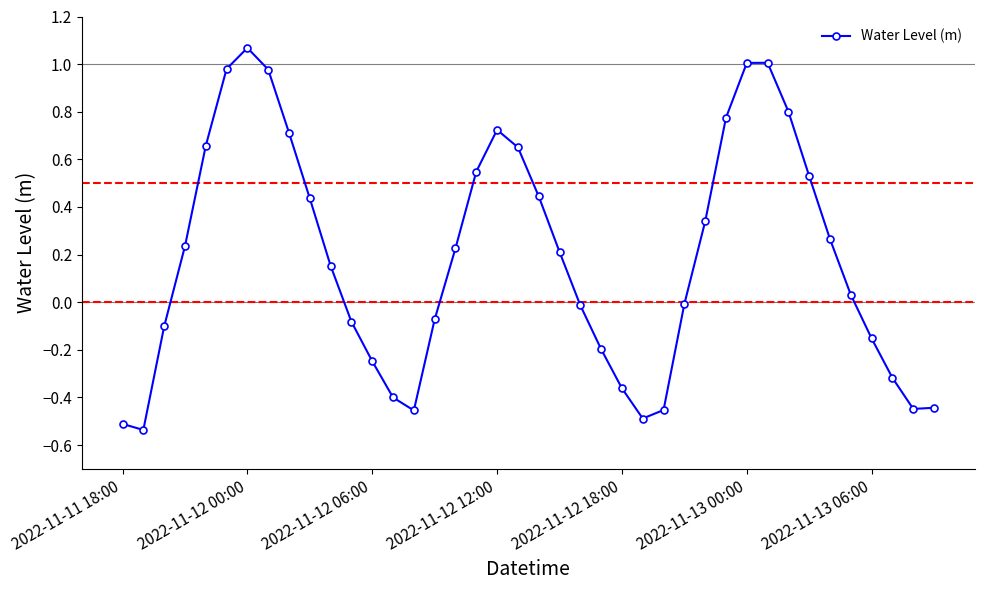

Is this an area chart (filled region under the line)?

No